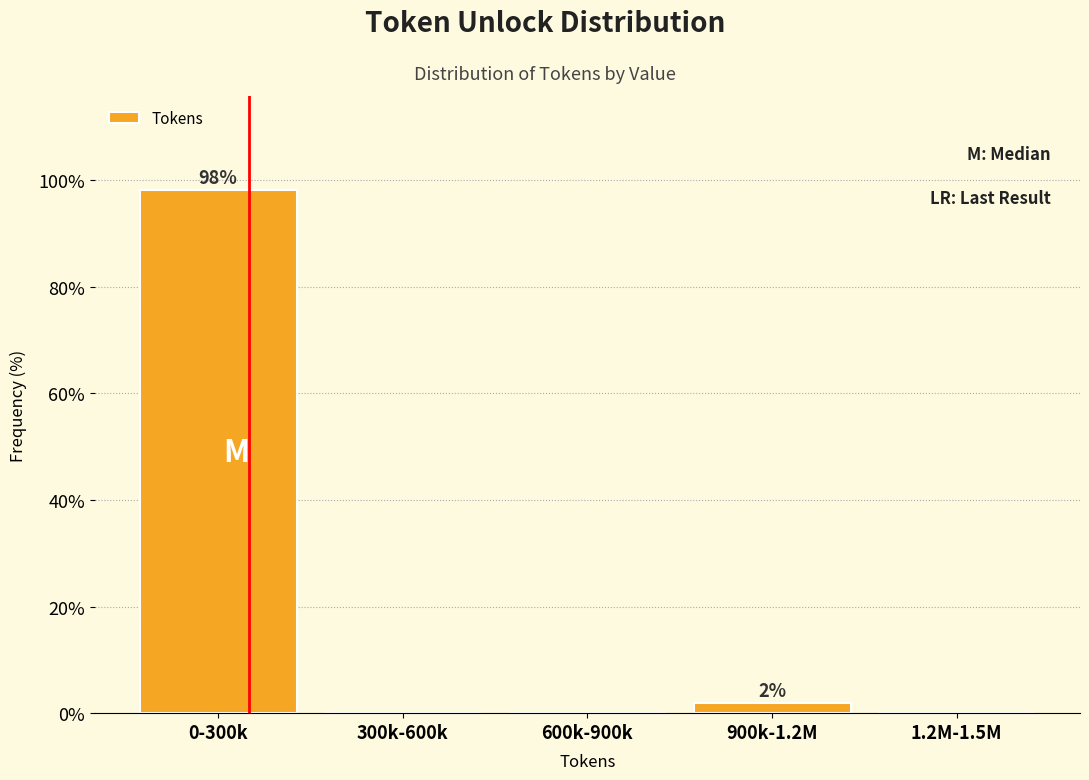

Reading right to left, extract all data points from this chart.

1.2M-1.5M=0.0	900k-1.2M=1.9	600k-900k=0.0	300k-600k=0.0	0-300k=98.1